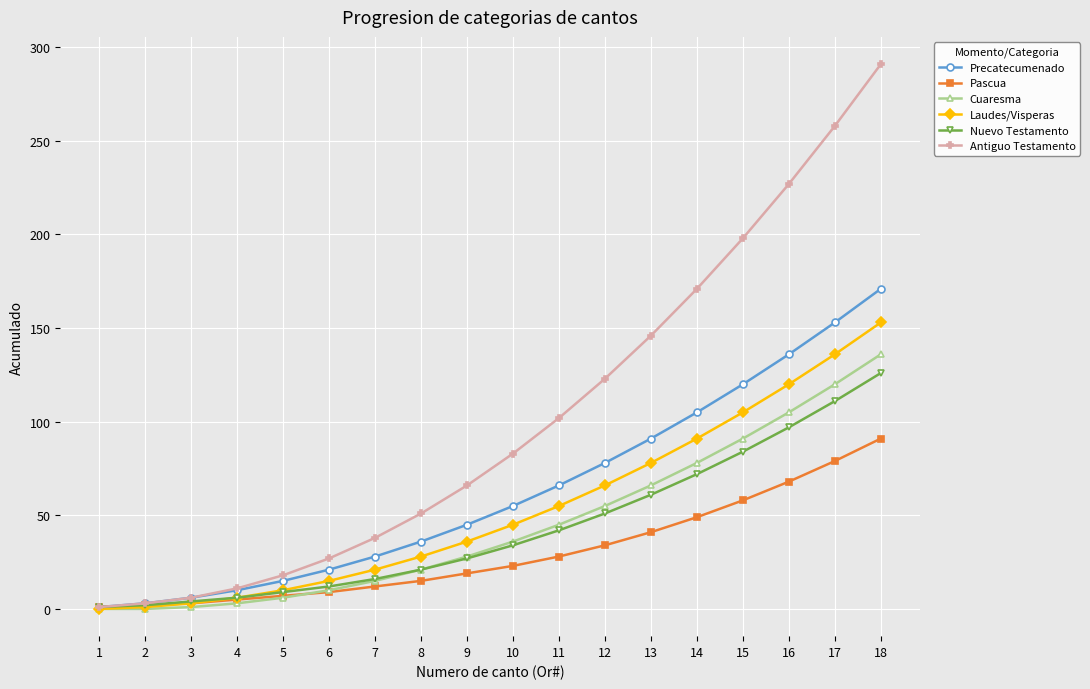

Which series changed the most between 6 and 12?

Antiguo Testamento